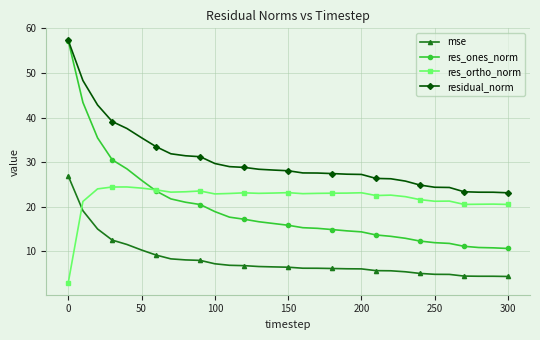

What is the minimum value for mse?

4.4